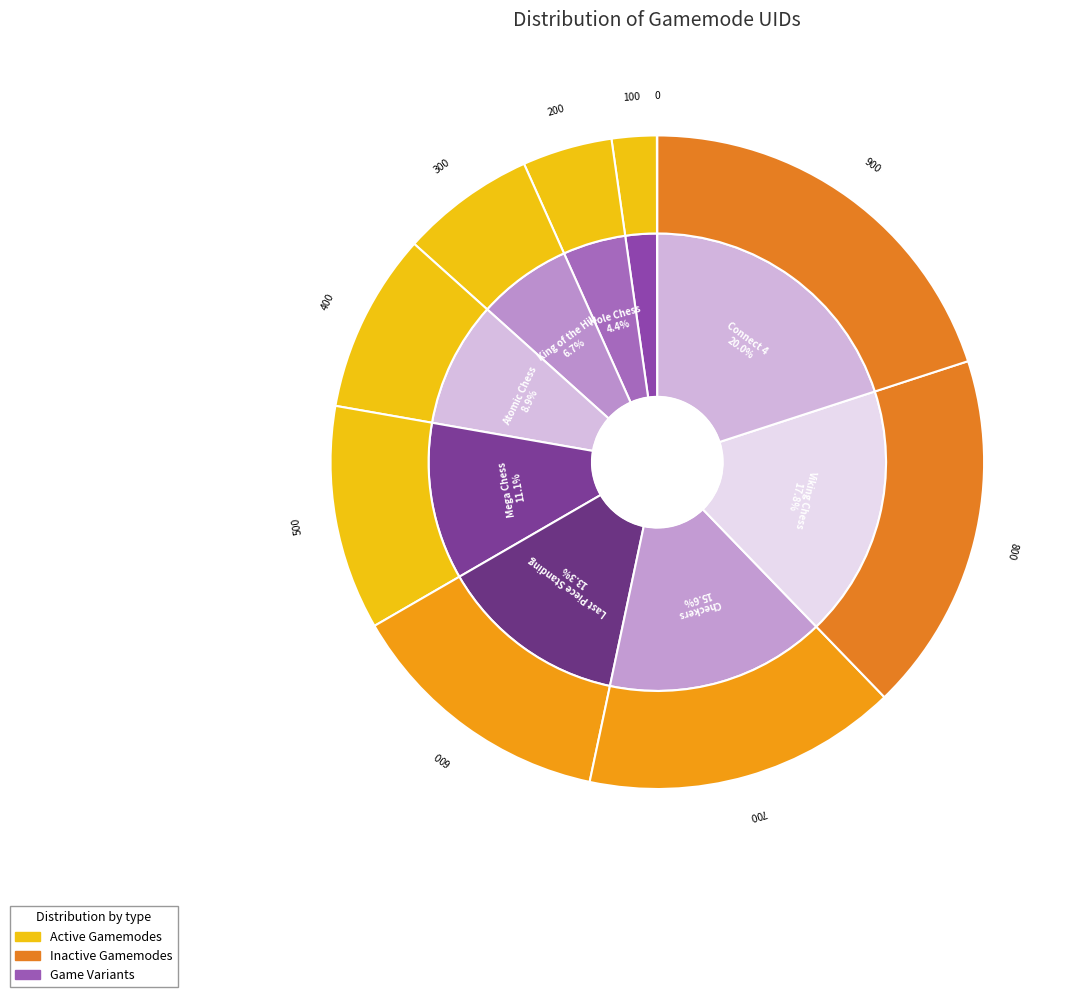

Rank the categories by value from lowest to highest.

Sample Gamemode, Normal Chess, Hole Chess, King of the Hill, Atomic Chess, Mega Chess, Last Piece Standing, Checkers, Viking Chess, Connect 4